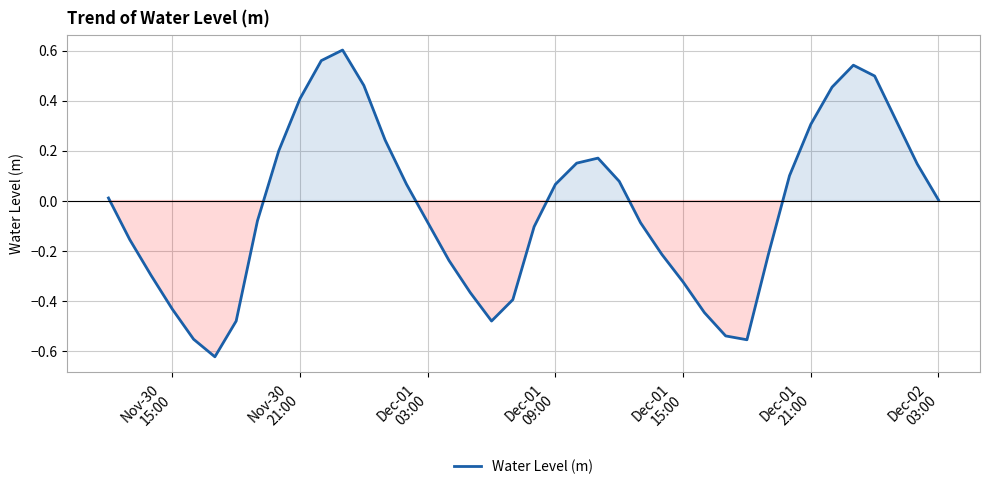

Reading left to right, extract all data points from this chart.

0.0	-0.2	-0.3	-0.4	-0.6	-0.6	-0.5	-0.1	0.2	0.4	0.6	0.6	0.5	0.2	0.1	-0.1	-0.2	-0.4	-0.5	-0.4	-0.1	0.1	0.1	0.2	0.1	-0.1	-0.2	-0.3	-0.4	-0.5	-0.6	-0.2	0.1	0.3	0.5	0.5	0.5	0.3	0.1	0.0